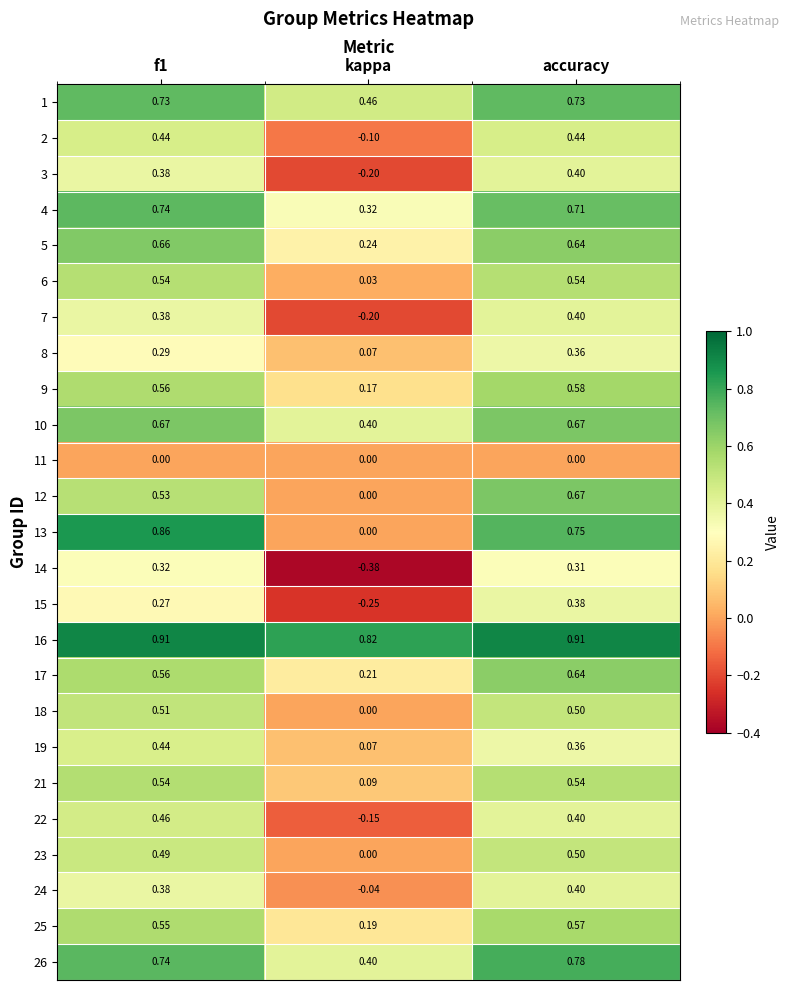

Which series has the largest total across all categories?

16